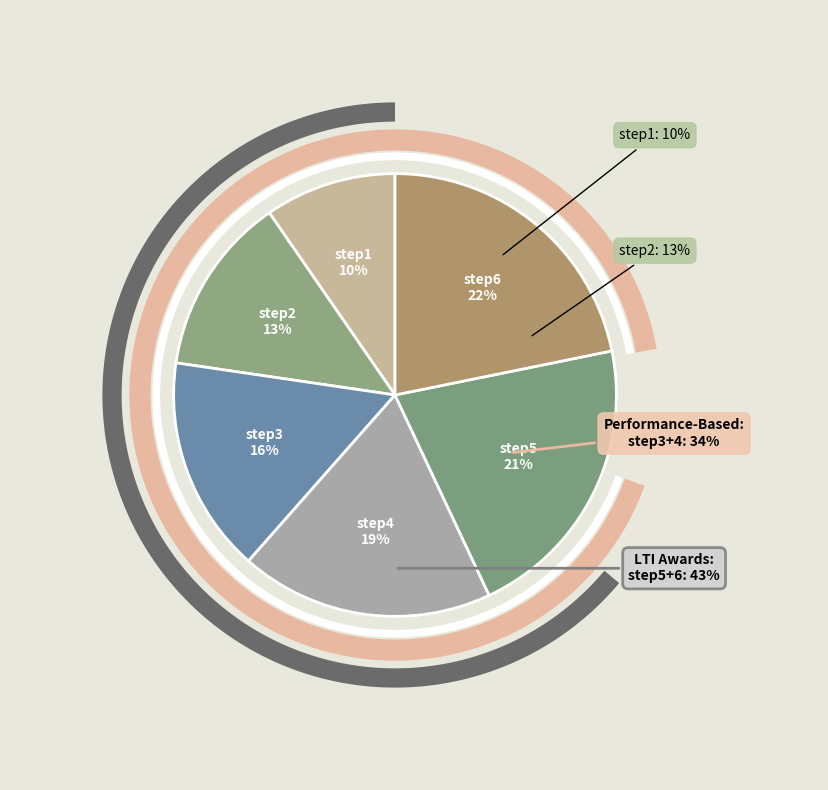

To the nearest percent, what is the average slice percentage?

17%